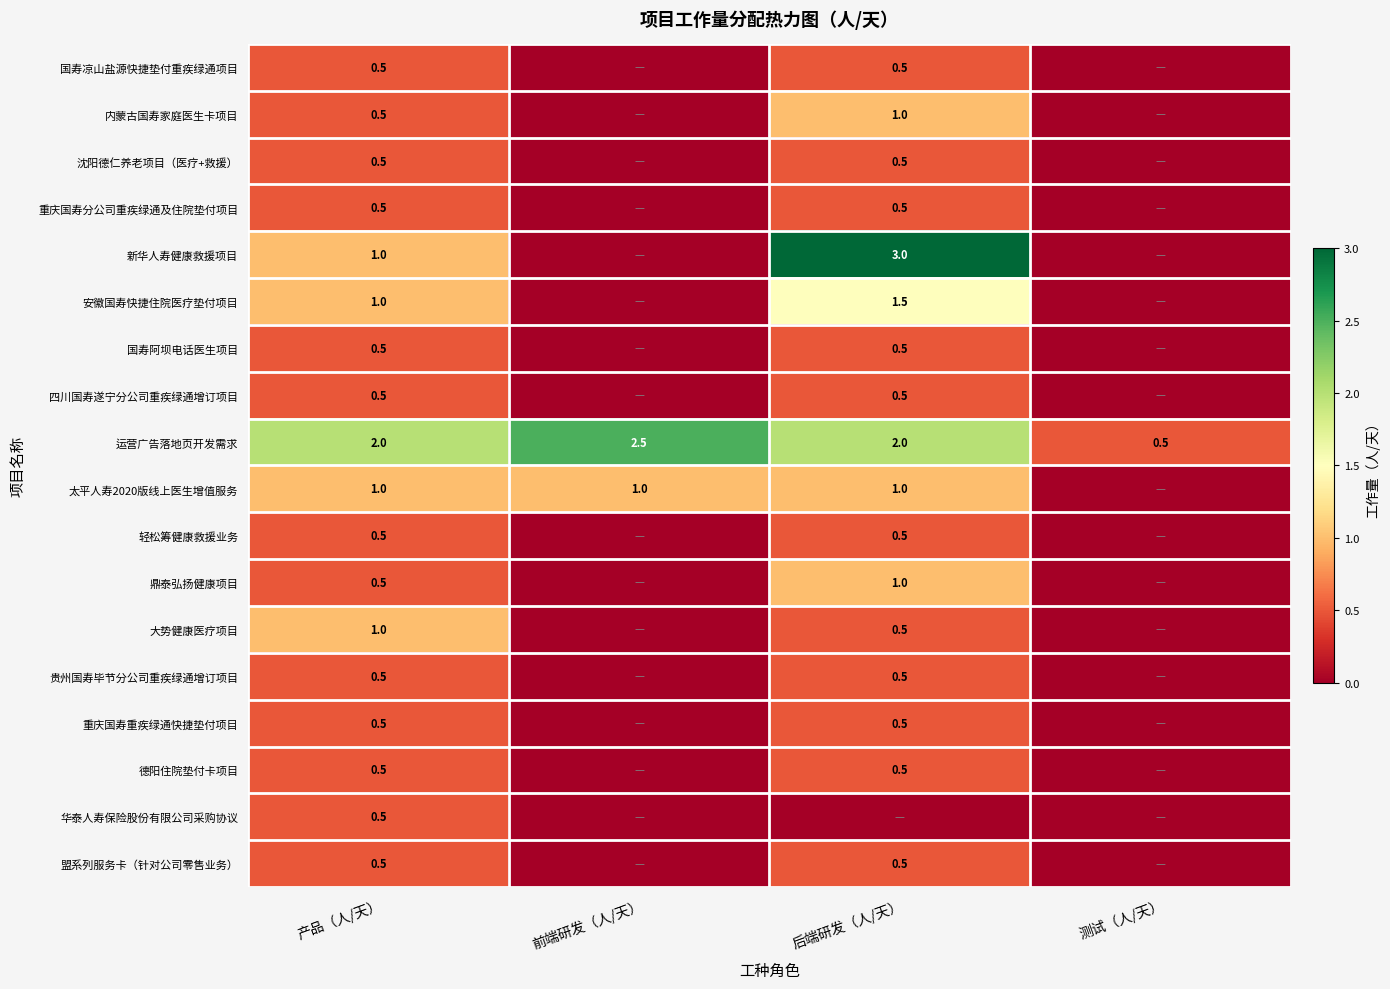

True or false: 贵州国寿毕节分公司重疾绿通增订项目 has a value of 0.5 at 后端研发（人/天）.

True